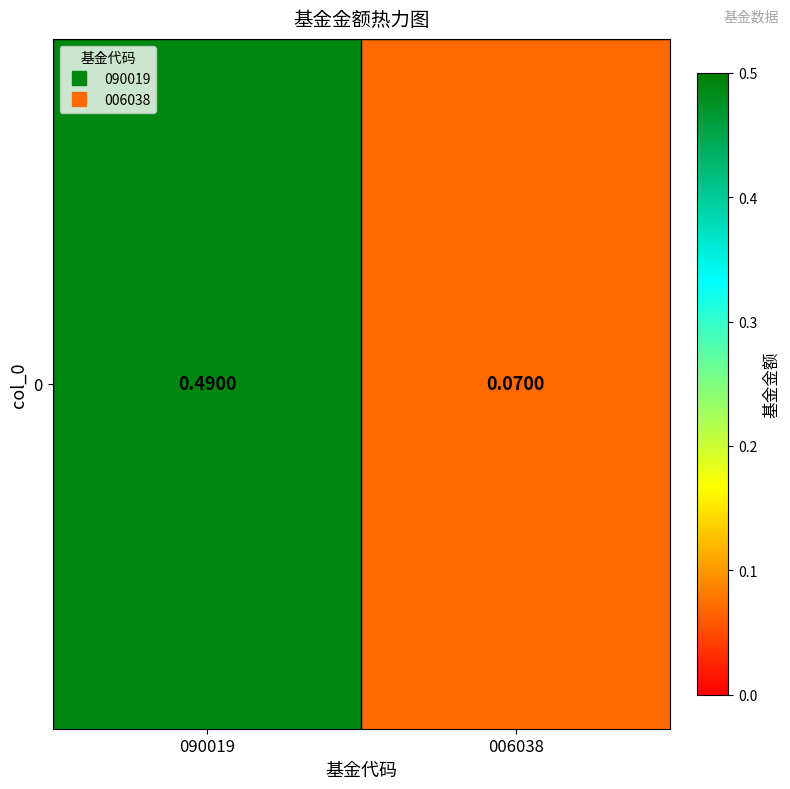

What is the maximum value shown in the chart?

0.5